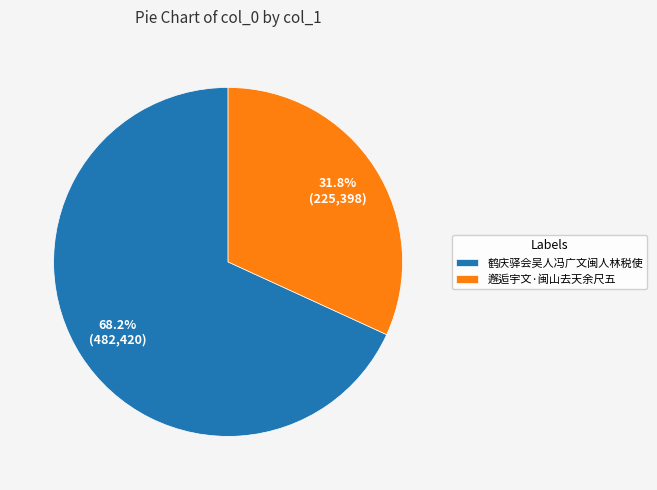

The 鹤庆驿会吴人冯广文闽人林税使 slice represents 58% of the pie. True or false?

False